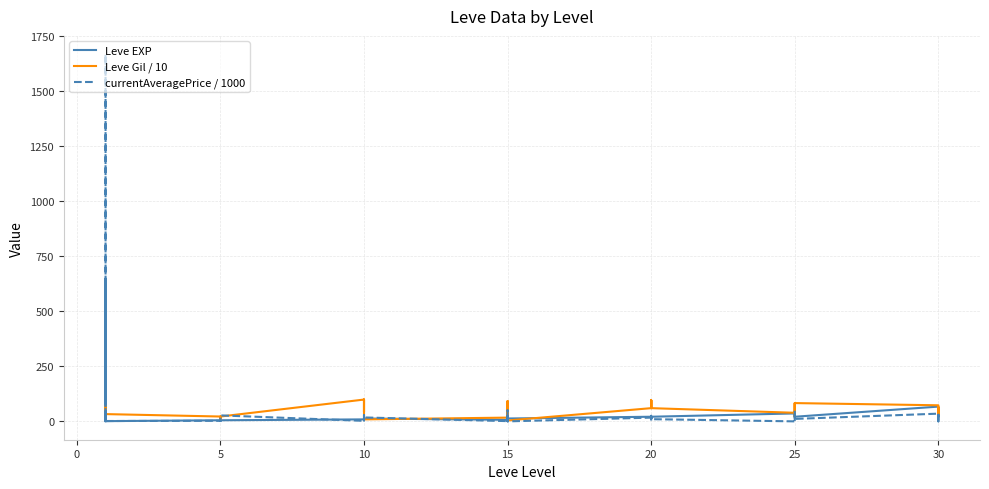

Reading left to right, what are all the values shown in this chart?

Leve EXP: 1.0	630.0	630.0	1.0	1.0	1.0	5.0	4.0	5.0	5.0	5.0	5.0	9.0	8.0	9.0	9.0	9.0	13.0	7.0	18.0	7.0	13.0	18.0	13.0	21.0	12.0	21.0	21.0	12.0	21.0	36.0	30.0	21.0	47.0	47.0	21.0	67.0	52.0	40.0	52.0
Leve Gil / 10: 16.0	11.4	11.5	69.0	69.0	33.0	22.0	11.0	22.0	22.0	22.0	22.0	99.0	43.0	99.0	99.0	99.0	9.0	17.0	91.0	17.0	4.0	91.0	4.0	60.0	96.0	60.0	60.0	96.0	60.0	39.0	82.0	83.0	20.0	20.0	83.0	73.0	22.0	64.0	22.0
currentAveragePrice / 1000: 27.1	1.0	1666.9	1.8	27.1	1.6	2.5	1.6	2.4	2.5	2.4	27.1	2.3	4.0	10.0	4.2	27.5	17.8	1.1	19.2	0.7	50.0	25.2	0.0	17.0	0.0	0.0	3.0	25.3	10.0	0.0	4.0	28.0	50.0	1.6	11.2	35.0	0.0	30.0	0.0